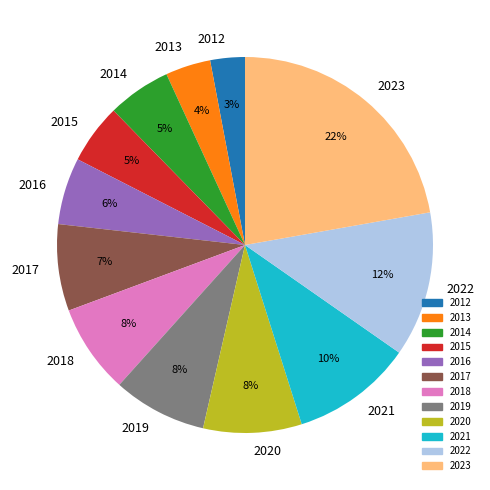

True or false: 2014 accounts for 5% of the total.

True